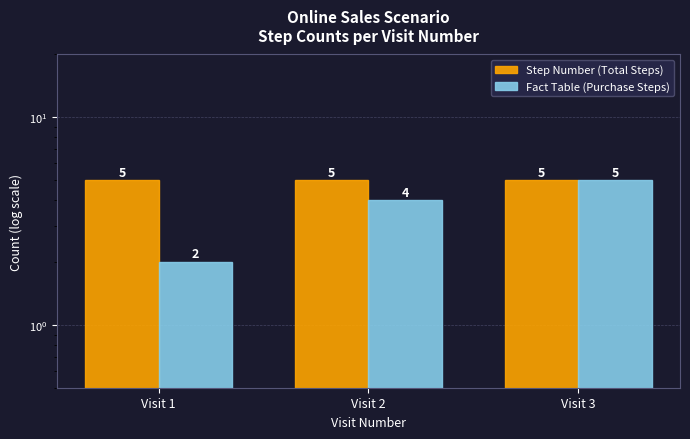

Rank the categories by Step Number (Total Steps) value from highest to lowest.

Visit 1, Visit 2, Visit 3